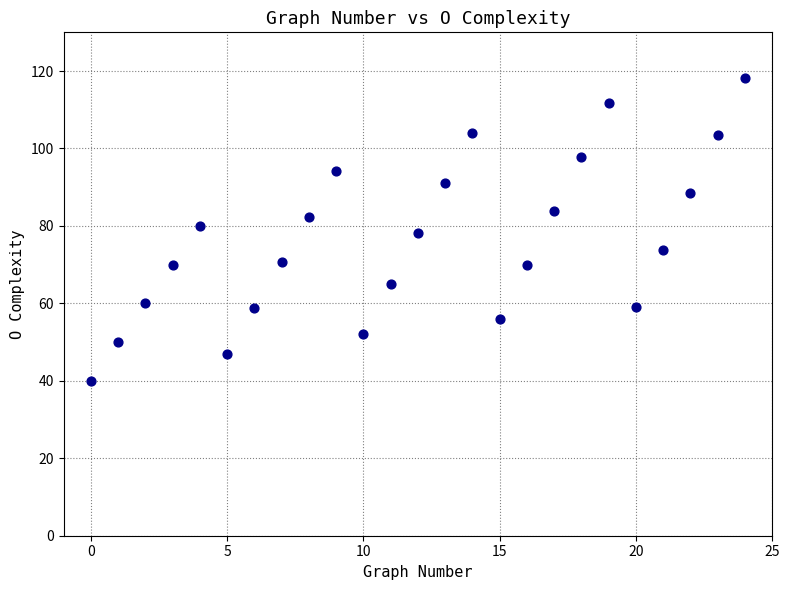

What is the range of Y values (max minus min)?

78.2